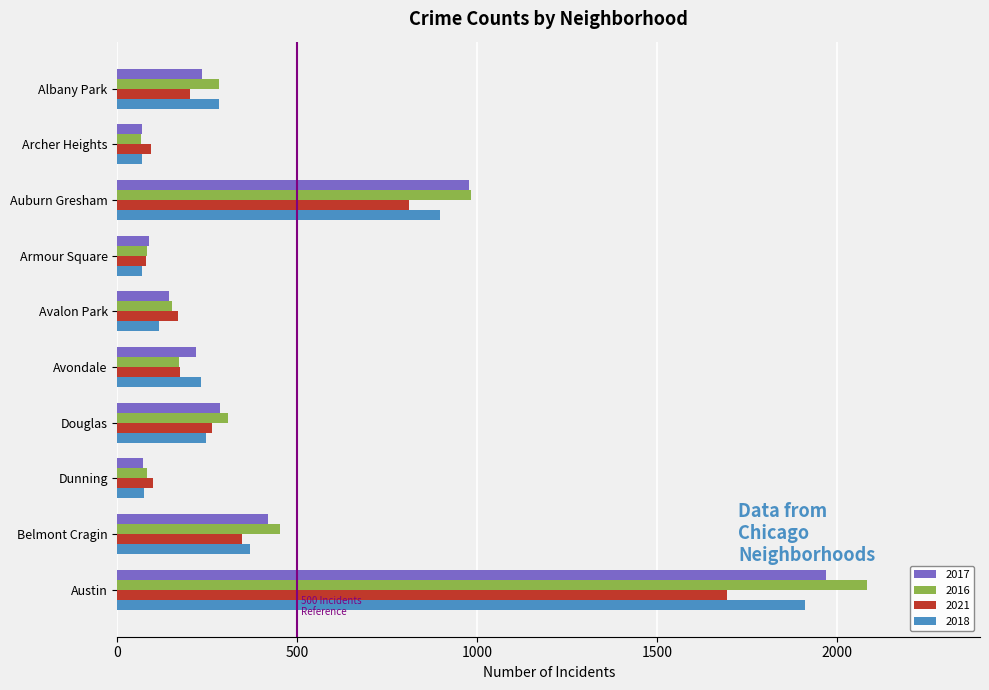

What is the maximum value shown in the chart?

2086